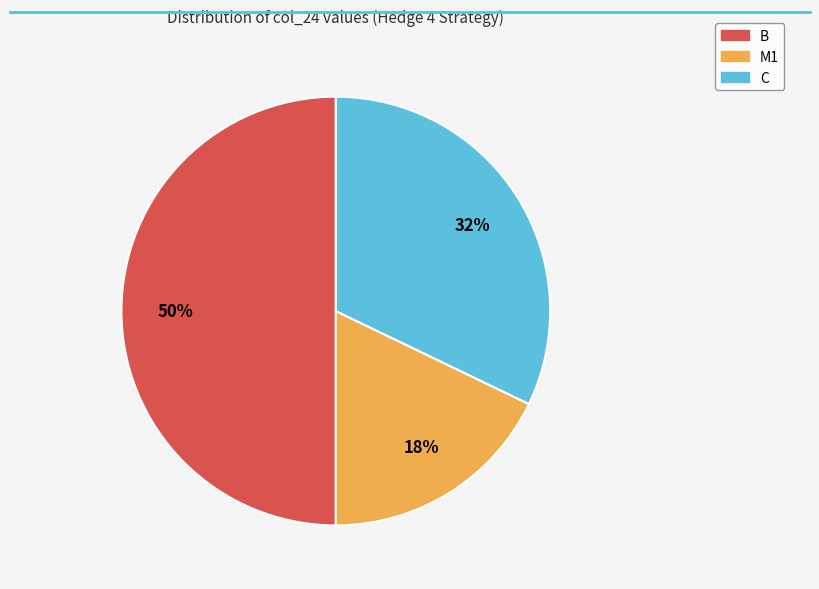

How many segments does this pie chart have?

3